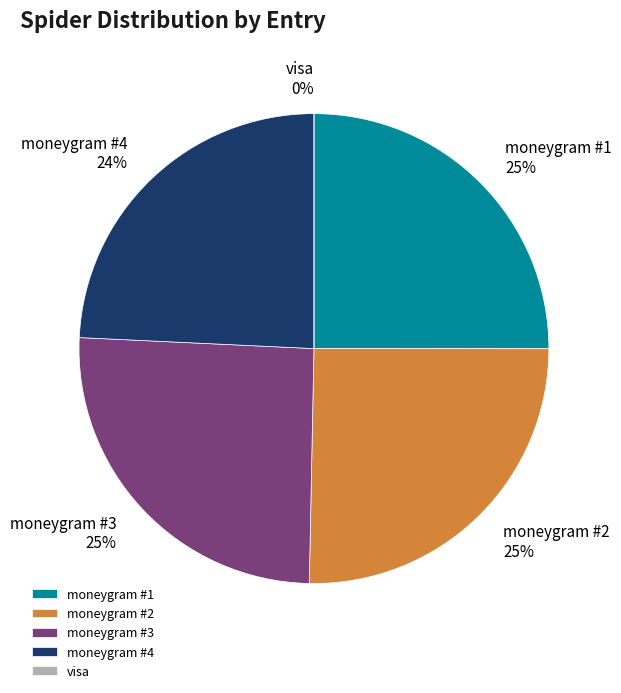

Which slice is the smallest?

visa